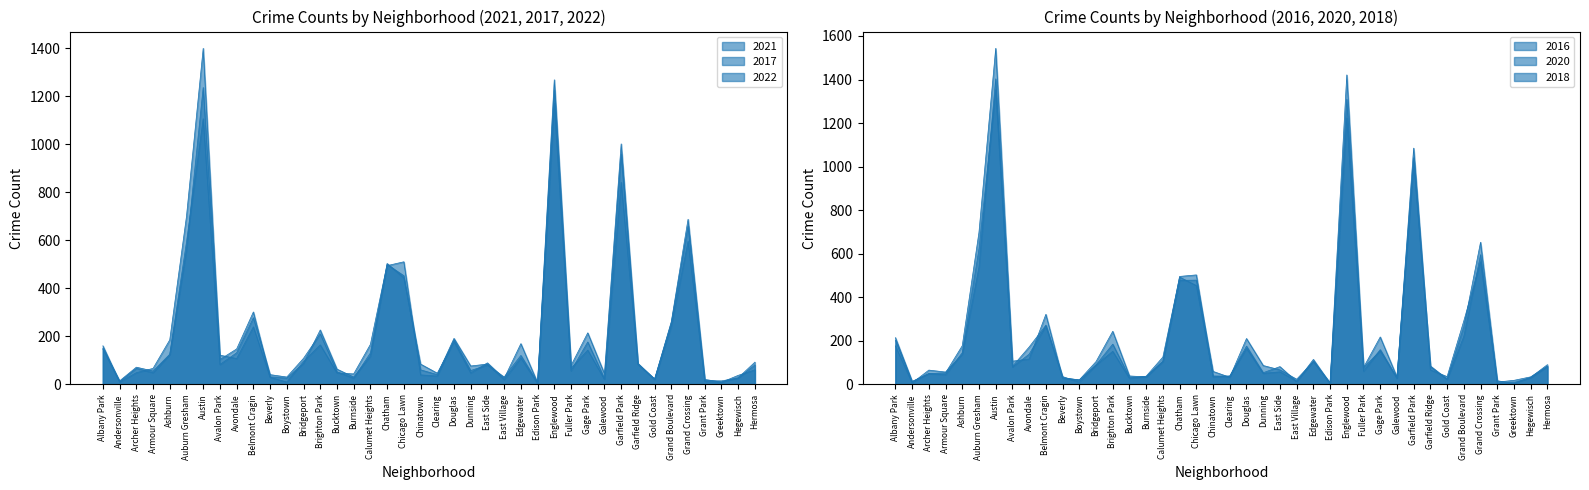

List the labels in order of 2017 value, smallest first.

Edison Park, Andersonville, Greektown, Grant Park, Gold Coast, Boystown, Hegewisch, Burnside, East Village, Beverly, Clearing, Chinatown, Galewood, Archer Heights, Dunning, Bucktown, Armour Square, Fuller Park, East Side, Bridgeport, Garfield Ridge, Hermosa, Avalon Park, Calumet Heights, Edgewater, Avondale, Albany Park, Ashburn, Douglas, Gage Park, Brighton Park, Grand Boulevard, Belmont Cragin, Chatham, Chicago Lawn, Grand Crossing, Auburn Gresham, Garfield Park, Englewood, Austin